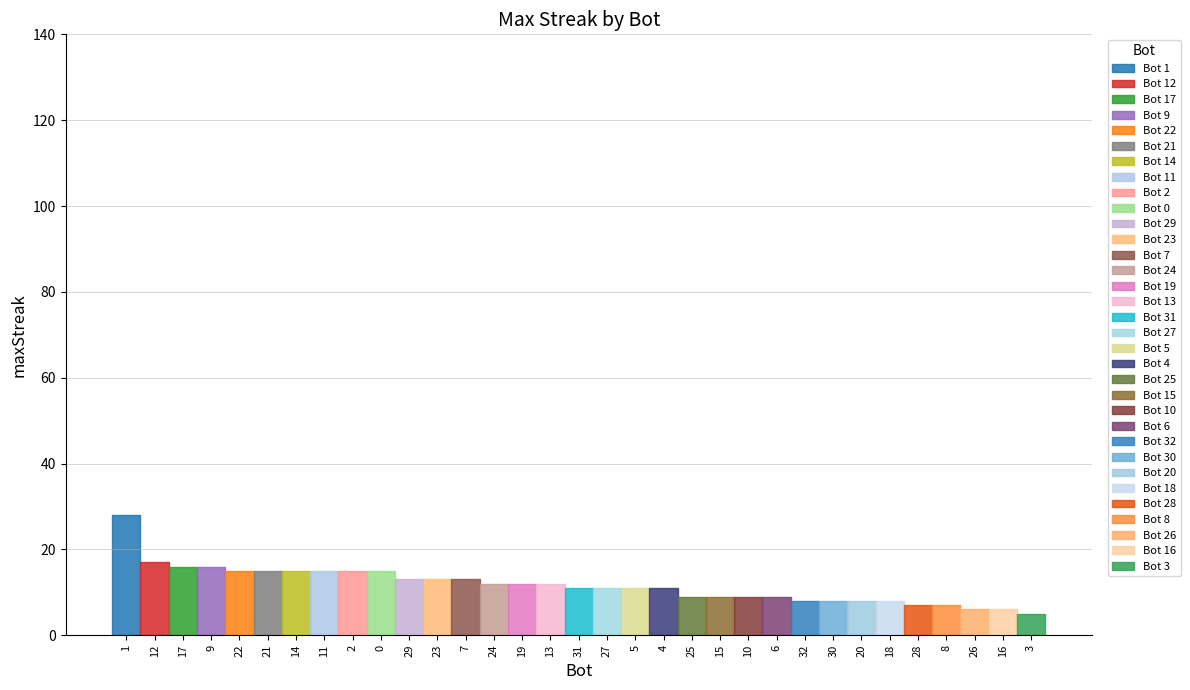

Which category has the lowest value across all series?

3